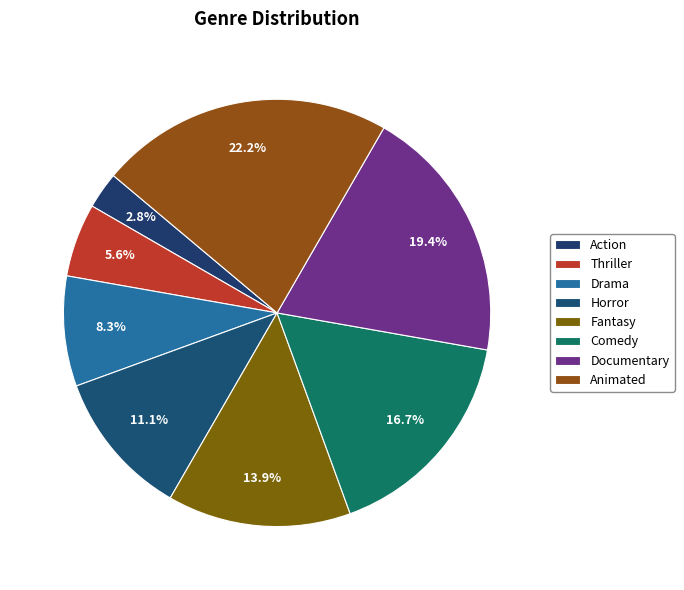

Does Horror account for over 50% of the chart?

No